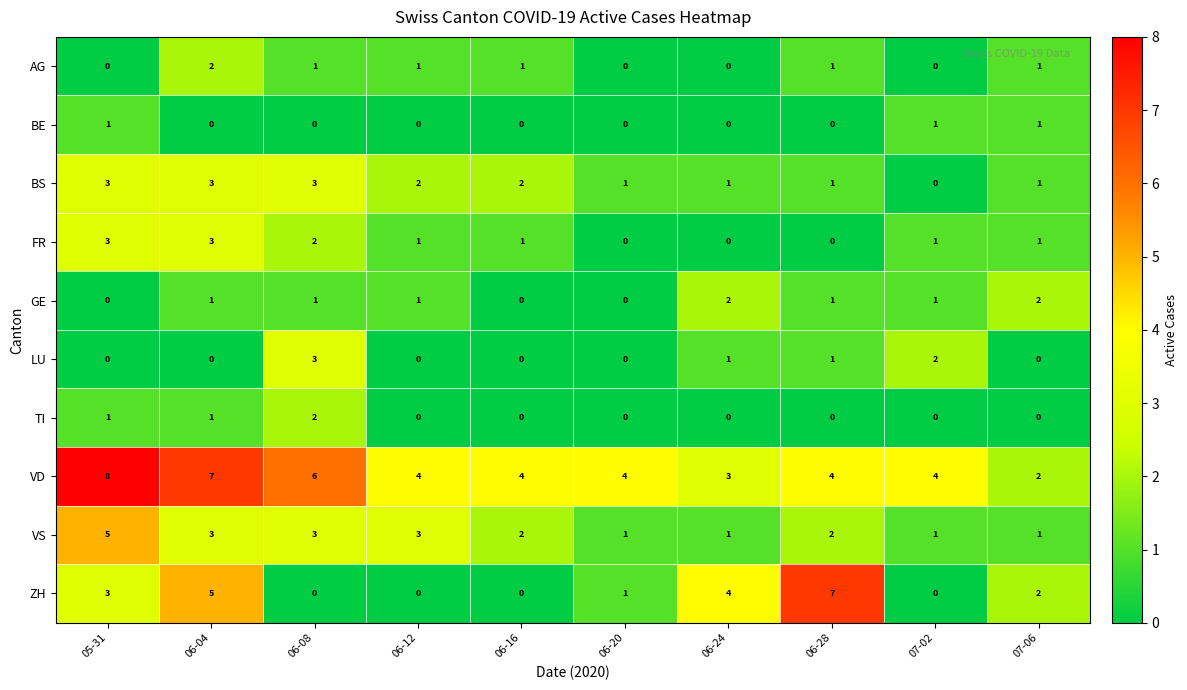

What is the greatest value displayed?

8